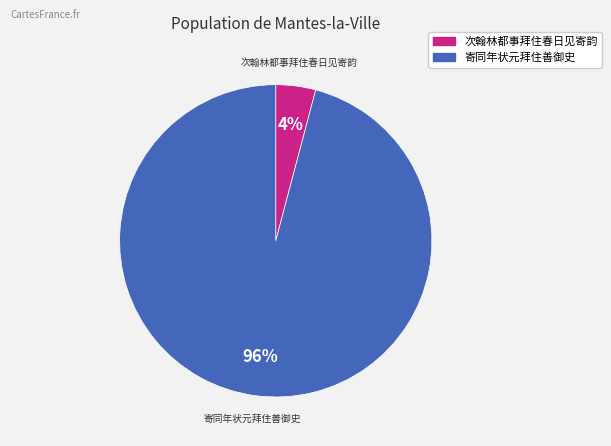

Rank the categories by value from lowest to highest.

次翰林都事拜住春日见寄韵, 寄同年状元拜住善御史